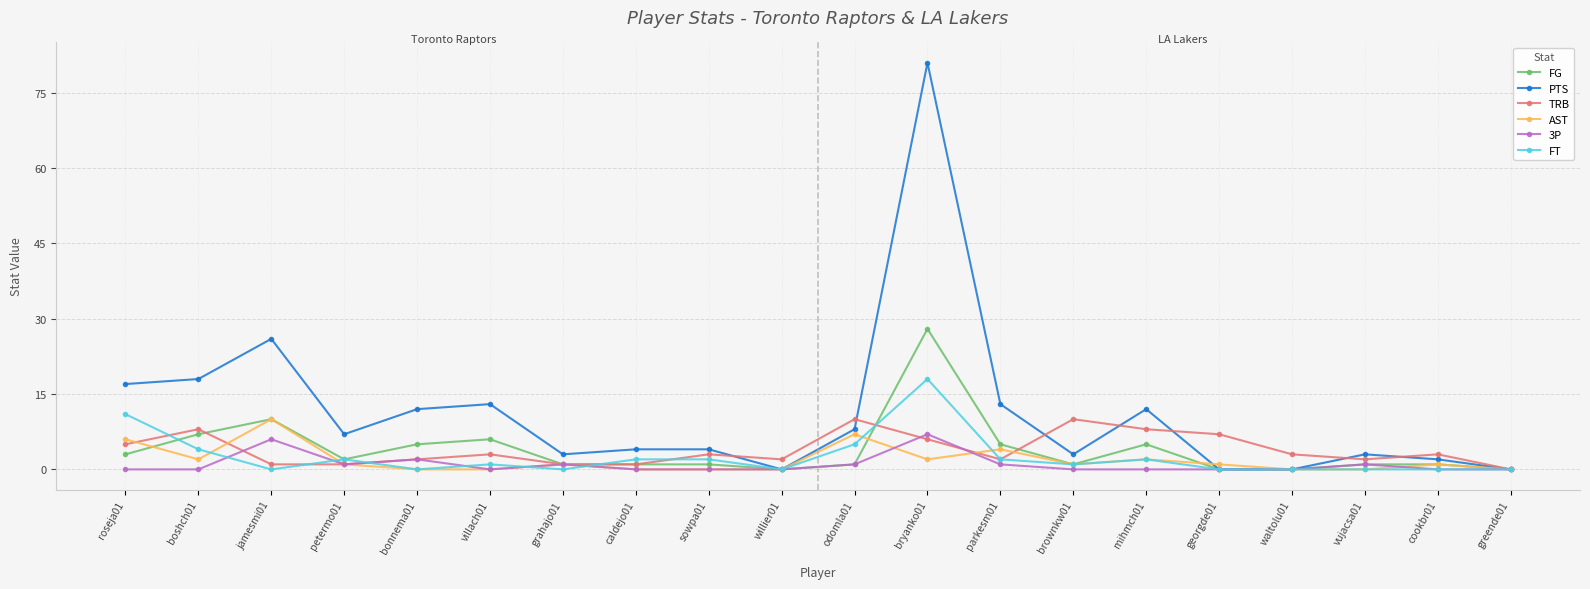

What is the average value of the 3P series?

1